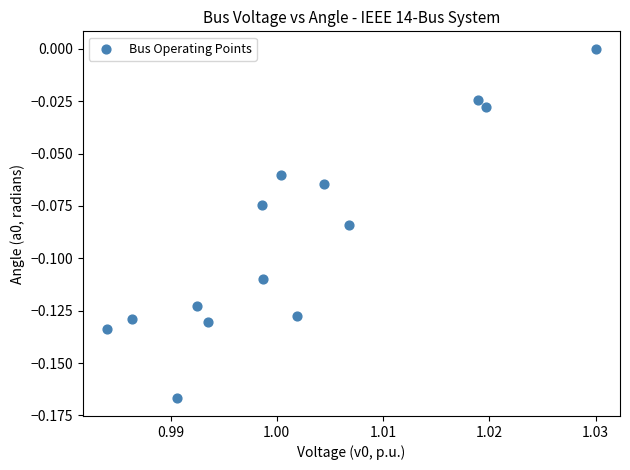

Count the number of points in this scatter plot.

14